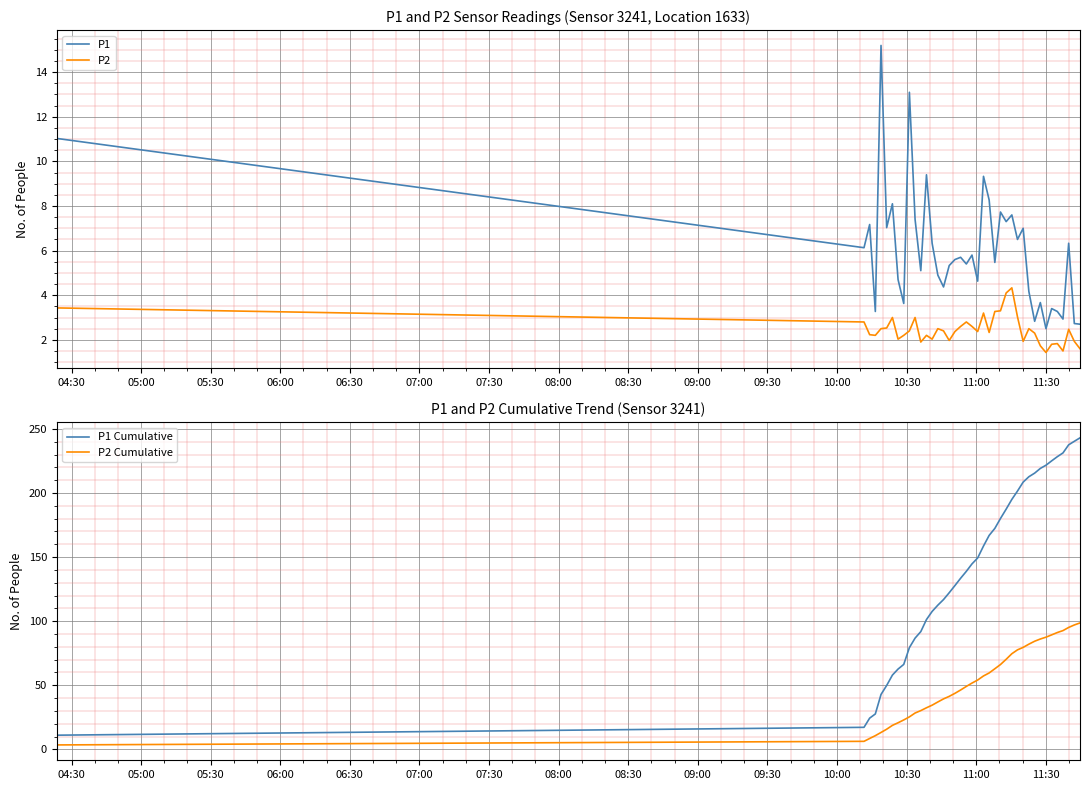

What is the value of the P1 point at the 10th from the left?

13.1